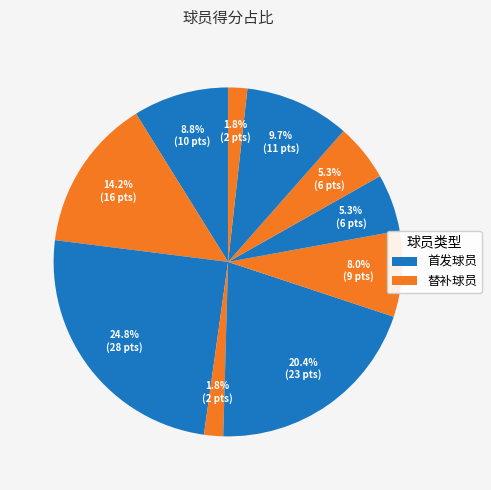

How many slices are in this pie chart?

10